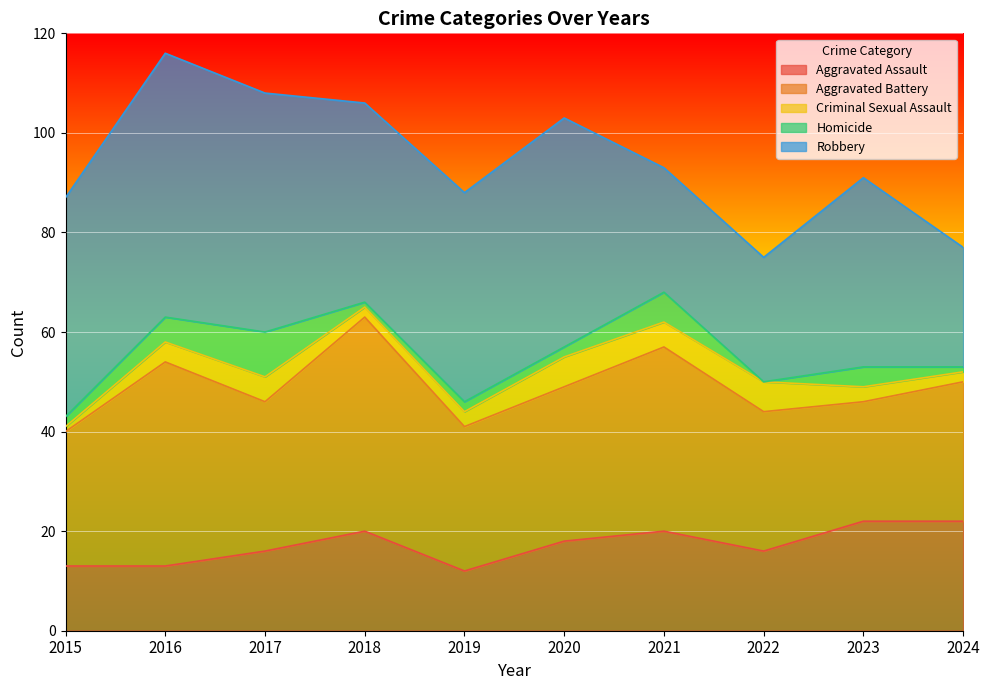

How many times do Aggravated Battery and Robbery cross each other?

5